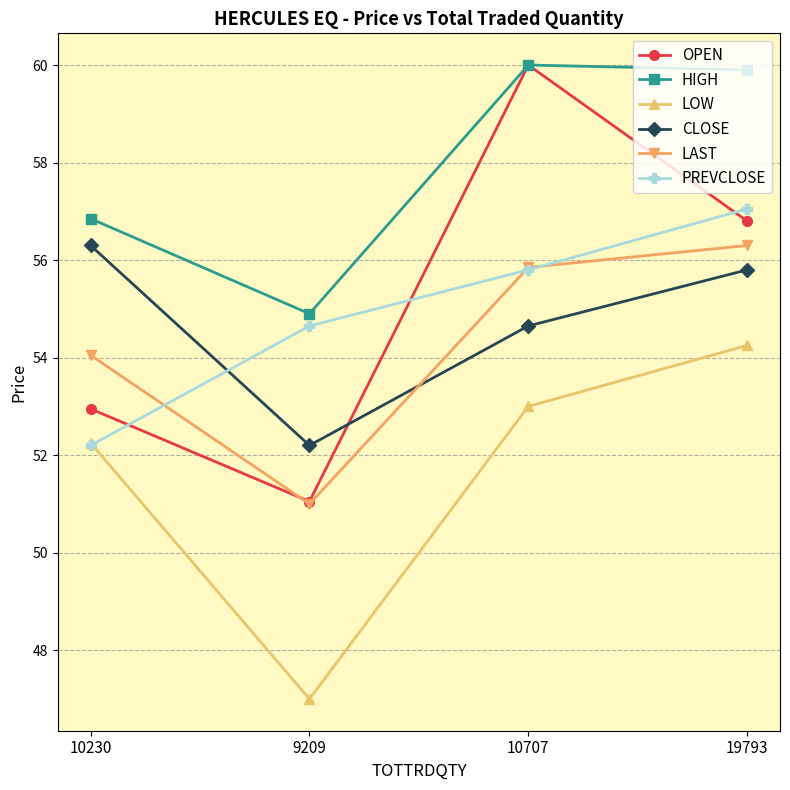

The value of OPEN at 10707 is 60.0. True or false?

True